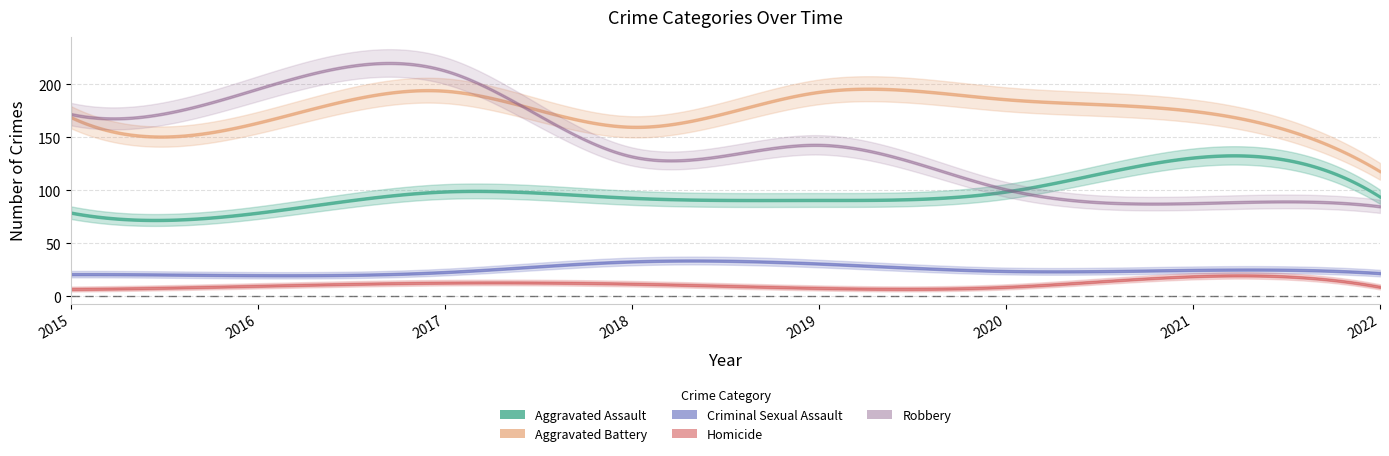

True or false: Aggravated Assault has more than 2 interior local peaks.

False